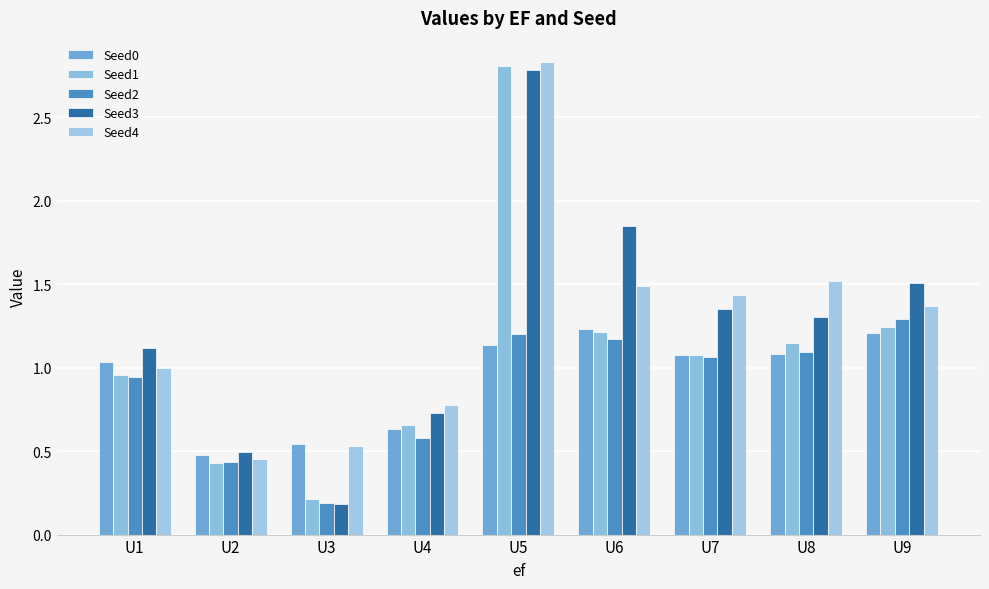

Reading right to left, extract all data points from this chart.

Seed0: U9=1.2	U8=1.1	U7=1.1	U6=1.2	U5=1.1	U4=0.6	U3=0.5	U2=0.5	U1=1.0
Seed1: U9=1.2	U8=1.1	U7=1.1	U6=1.2	U5=2.8	U4=0.7	U3=0.2	U2=0.4	U1=1.0
Seed2: U9=1.3	U8=1.1	U7=1.1	U6=1.2	U5=1.2	U4=0.6	U3=0.2	U2=0.4	U1=0.9
Seed3: U9=1.5	U8=1.3	U7=1.3	U6=1.8	U5=2.8	U4=0.7	U3=0.2	U2=0.5	U1=1.1
Seed4: U9=1.4	U8=1.5	U7=1.4	U6=1.5	U5=2.8	U4=0.8	U3=0.5	U2=0.5	U1=1.0